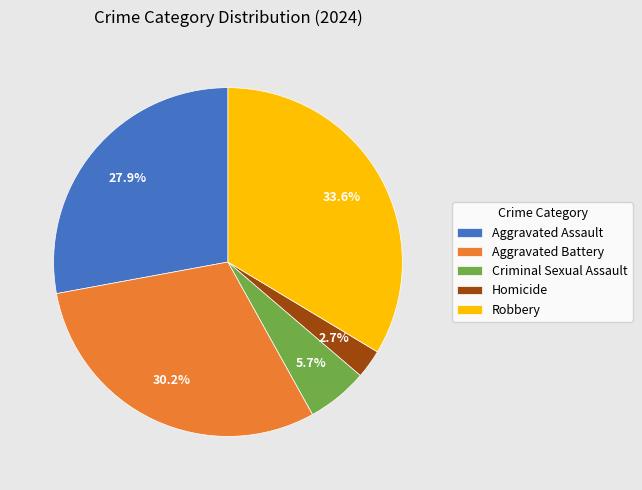

Does any single category account for the majority?

No